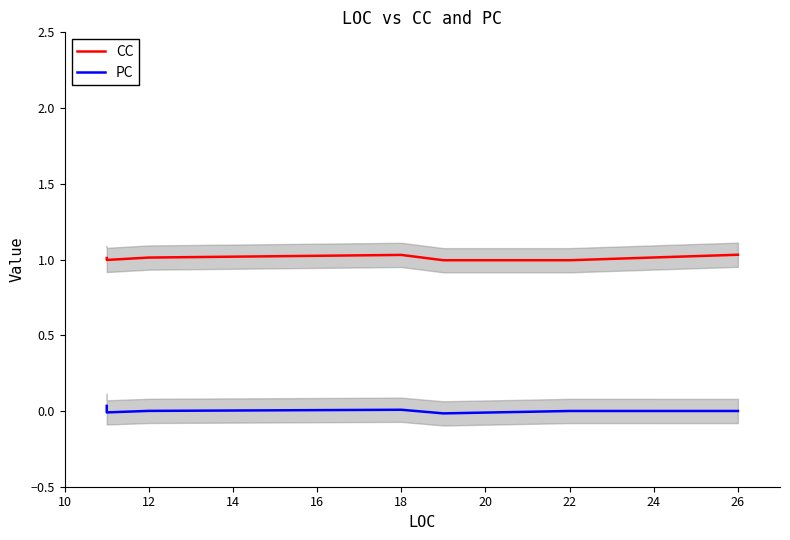

Which series has the largest total across all categories?

CC